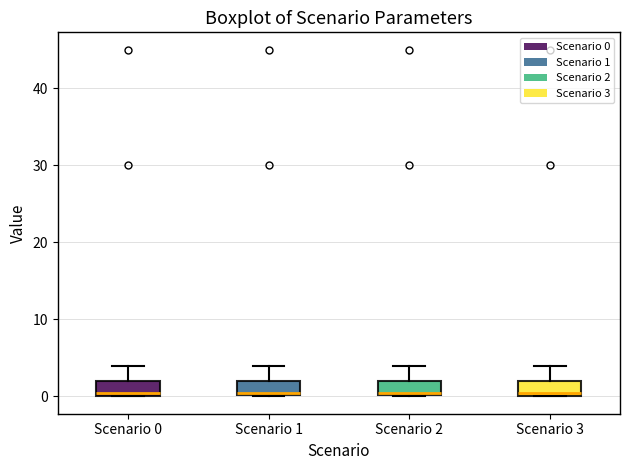

Reading left to right, transcribe this box plot: for each box, give where its median line is, the range the box spans, and where its two whiskers end, as read against the y-axis. The values are not printed on the chart, so give them approximately, as read against the axis.

Scenario 0: median 0 (just above the box's lower edge), box 0 to 2, whiskers 0 to 4
Scenario 1: median 0, box 0 to 2, whiskers 0 to 4
Scenario 2: median 0, box 0 to 2, whiskers 0 to 4
Scenario 3: median 0 (just above the box's lower edge), box 0 to 2, whiskers 0 to 4